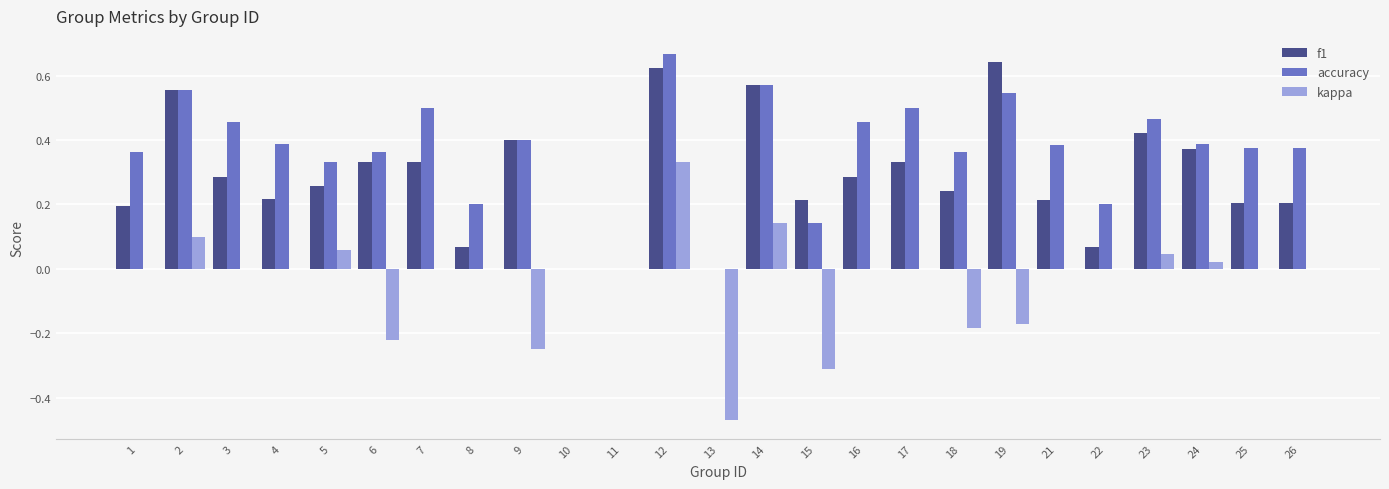

Is the value of accuracy at 6 greater than the value of kappa at 12?

Yes